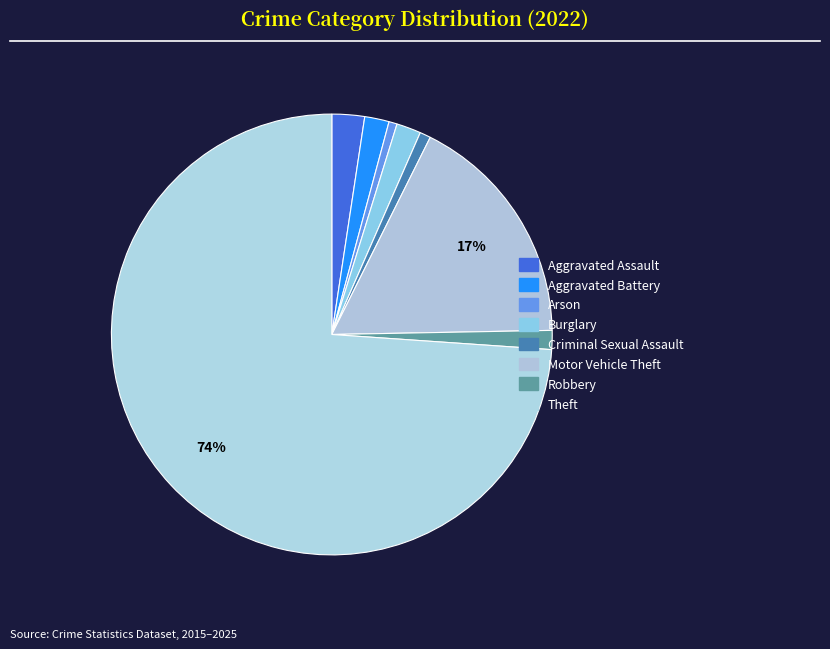

To the nearest percent, what portion does Robbery represent?

1%